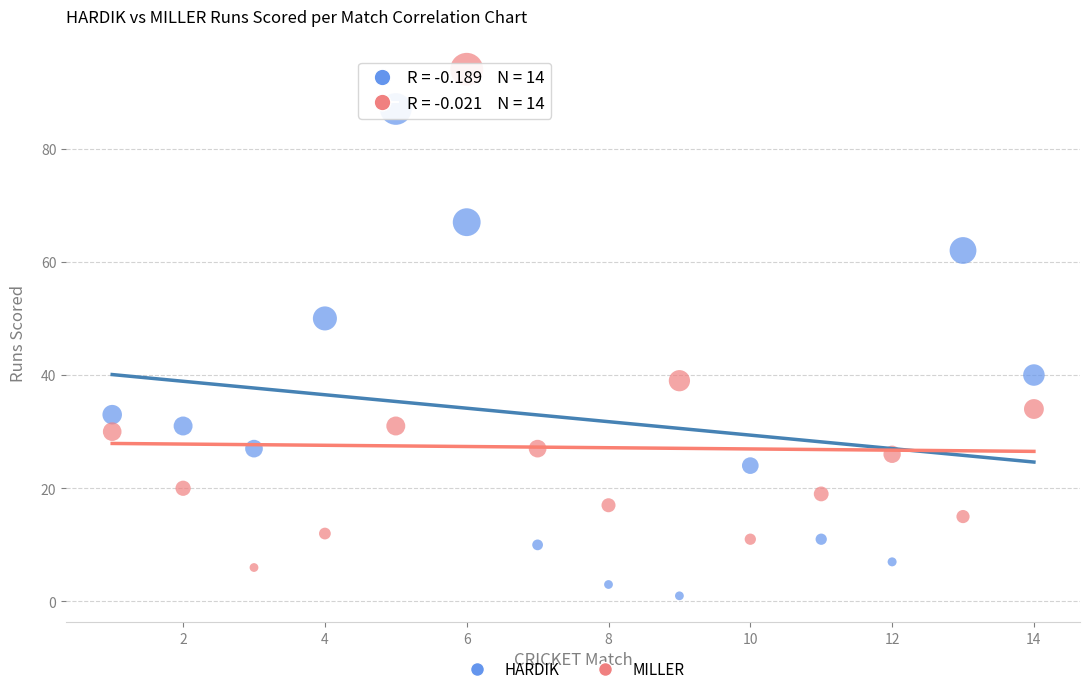

Across all data points, what is the range of X values (max minus min)?

13